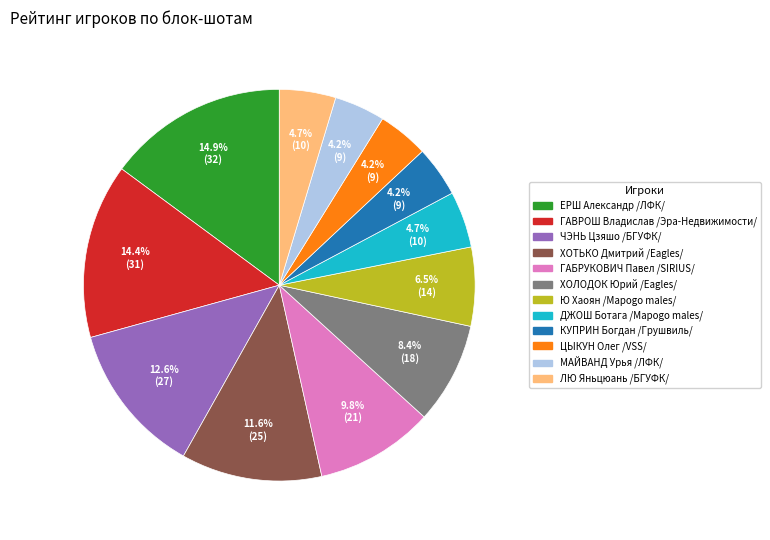

Does ЛЮ Яньцюань /БГУФК/ account for over 50% of the chart?

No